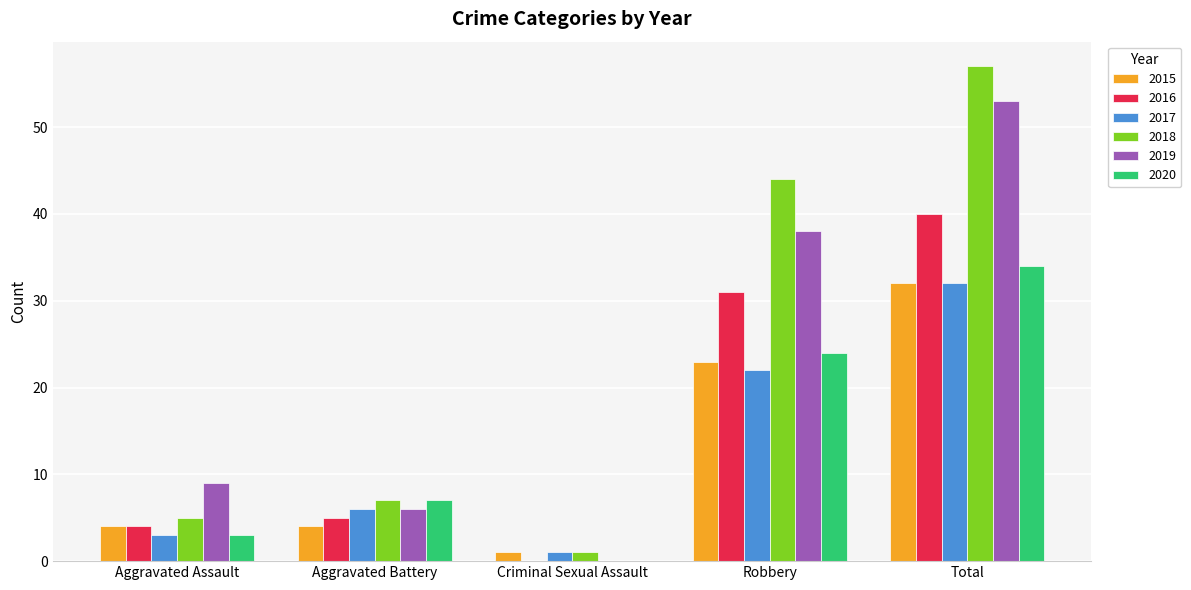

Is it true that 2015 equals 23 at Robbery?

True